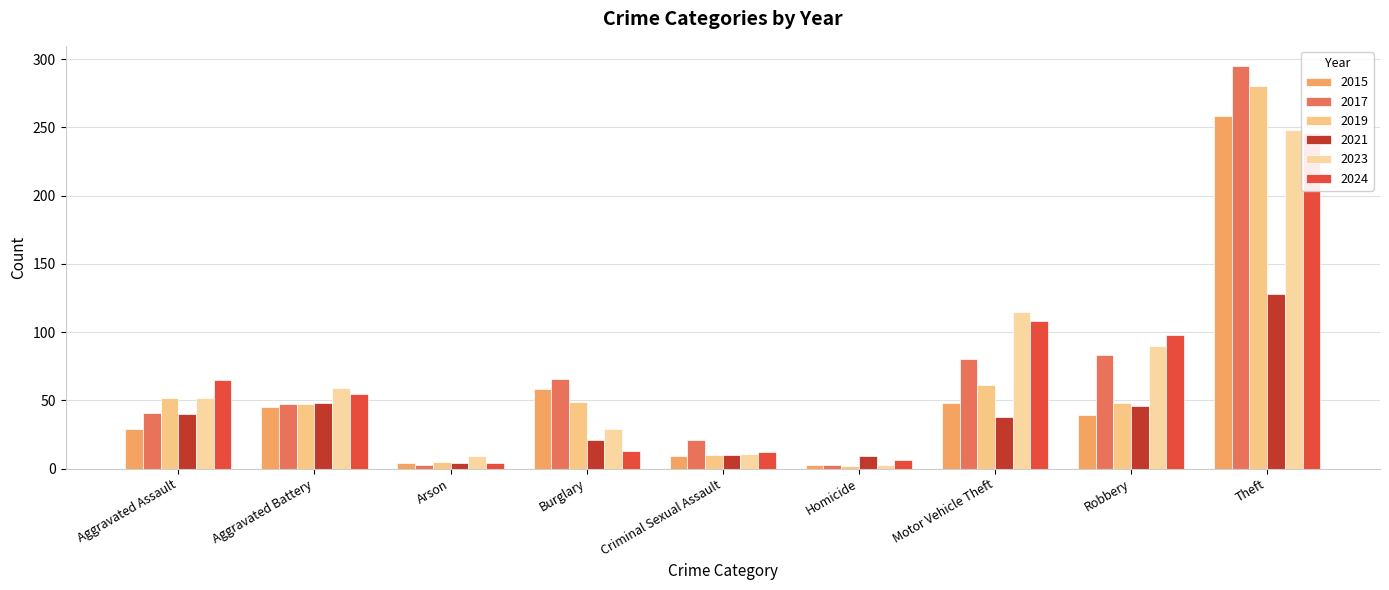

Are the bars horizontal?

No